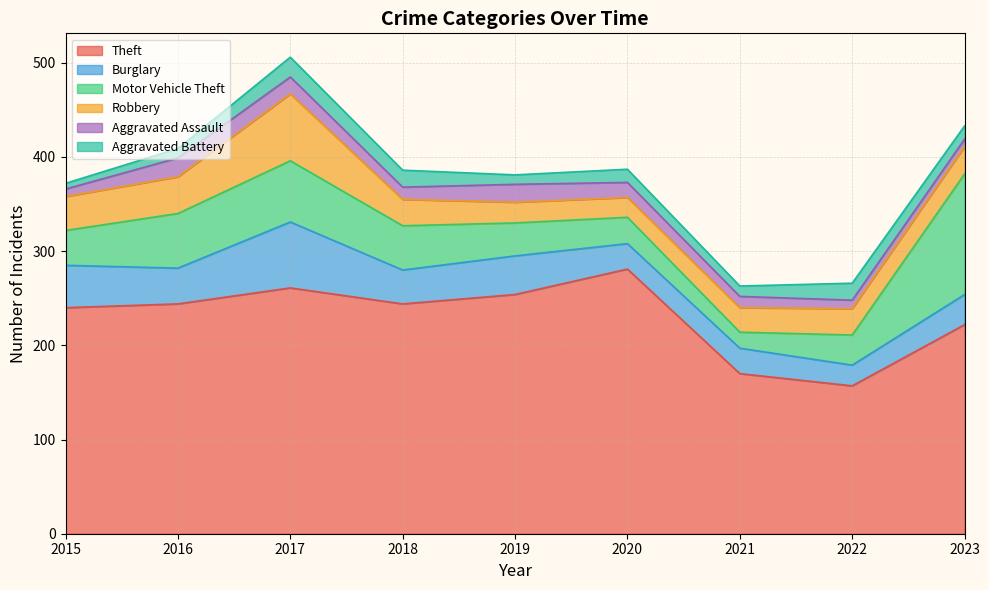

How many distinct data groups are displayed?

6